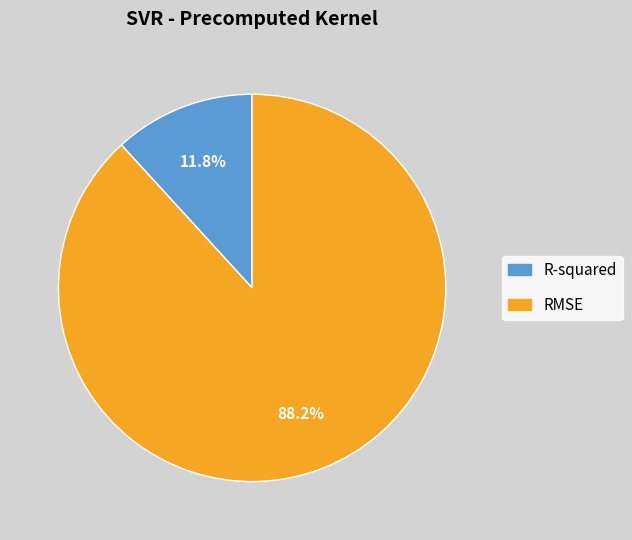

Which category has the biggest portion of the pie?

RMSE